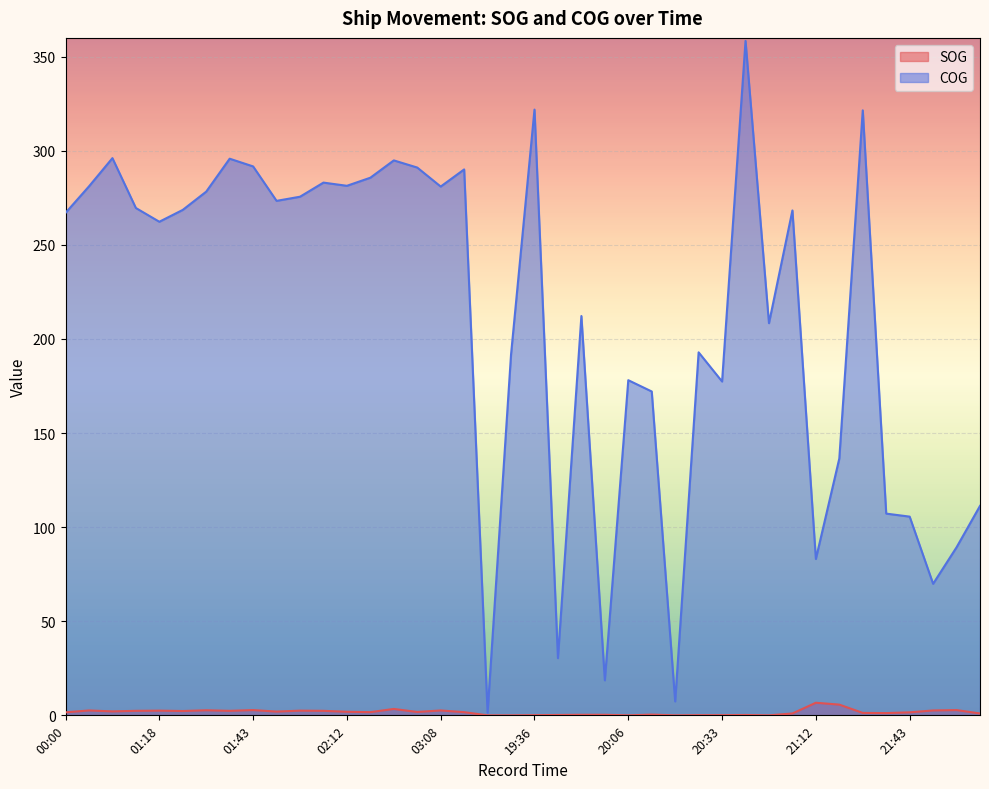

Reading right to left, list all the values displayed in this chart.

SOG: 22:21=1.0	21:56=2.8	21:53=2.6	21:43=1.6	21:37=1.2	21:34=1.3	21:22=5.7	21:12=6.7	21:06=1.0	20:57=0.0	20:51=0.2	20:33=0.1	20:27=0.1	20:21=0.0	20:12=0.4	20:06=0.0	20:00=0.3	19:51=0.3	19:39=0.2	19:36=0.1	19:09=0.0	18:57=0.0	03:33=1.7	03:08=2.6	02:49=1.8	02:39=3.4	02:21=1.7	02:12=1.9	02:07=2.4	02:02=2.5	02:01=2.0	01:43=2.8	01:38=2.4	01:37=2.7	01:31=2.3	01:18=2.5	00:59=2.4	00:51=2.1	00:22=2.6	00:00=1.6
COG: 22:21=111.3	21:56=89.3	21:53=69.9	21:43=105.6	21:37=107.2	21:34=321.5	21:22=136.5	21:12=83.1	21:06=268.3	20:57=208.4	20:51=358.4	20:33=177.4	20:27=192.9	20:21=7.4	20:12=172.1	20:06=178.1	20:00=18.6	19:51=212.2	19:39=30.4	19:36=321.9	19:09=191.8	18:57=1.4	03:33=290.1	03:08=281.0	02:49=291.1	02:39=294.9	02:21=285.7	02:12=281.4	02:07=283.1	02:02=275.6	02:01=273.4	01:43=291.7	01:38=295.8	01:37=278.3	01:31=268.6	01:18=262.3	00:59=269.6	00:51=296.1	00:22=281.1	00:00=267.0